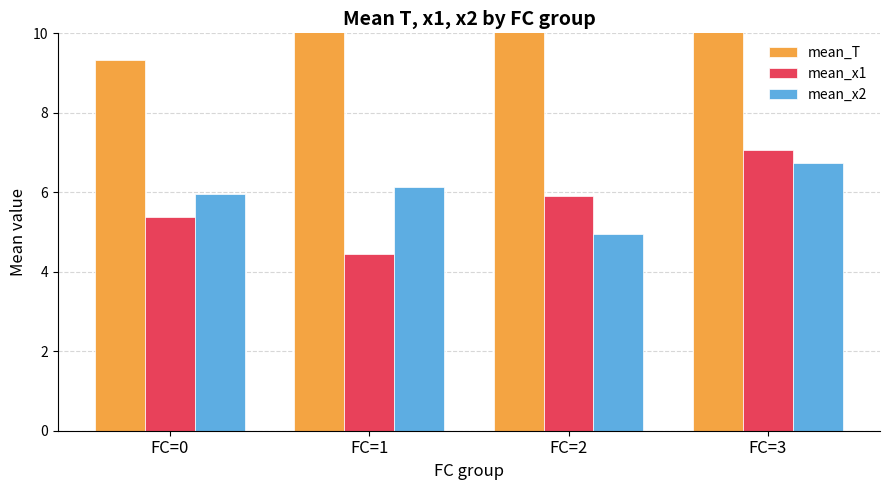

Reading left to right, list all the values displayed in this chart.

mean_T: FC=0=9.3	FC=1=10.4	FC=2=11.4	FC=3=12.0
mean_x1: FC=0=5.4	FC=1=4.5	FC=2=5.9	FC=3=7.1
mean_x2: FC=0=6.0	FC=1=6.1	FC=2=5.0	FC=3=6.7